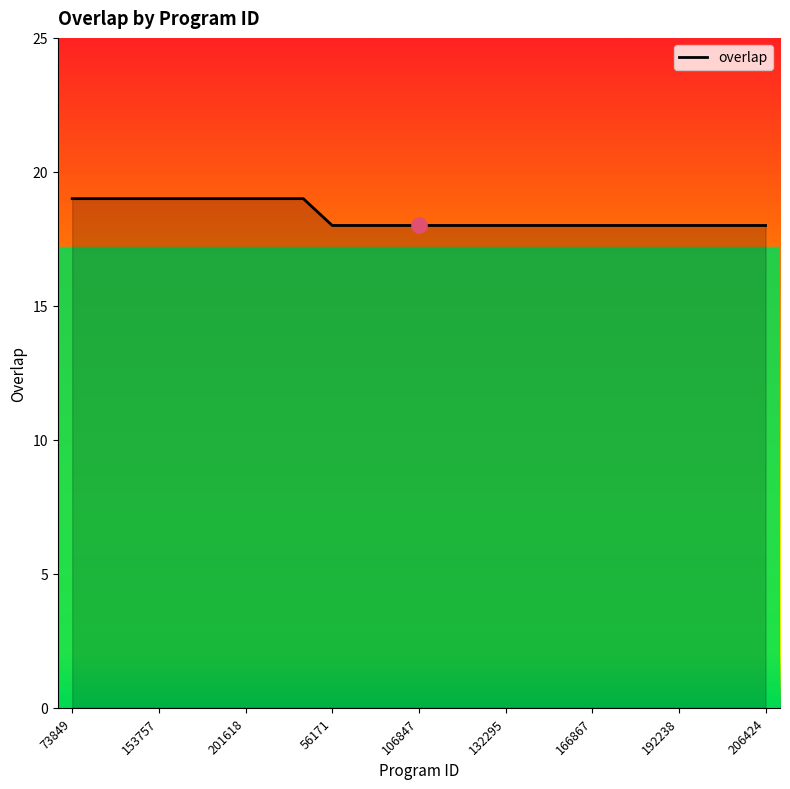

What is the minimum value shown in the chart?

18